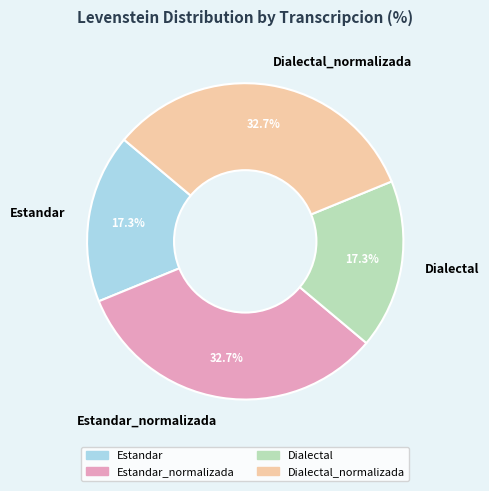

To the nearest percent, what is the difference between the largest and smallest slice percentages?

15%